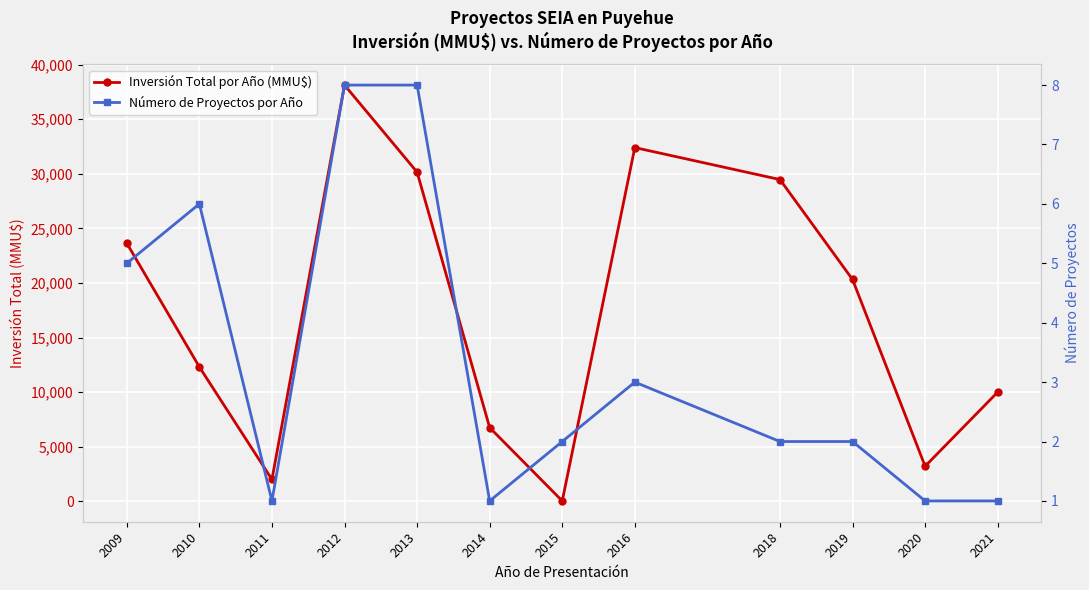

How many series are shown in this chart?

2